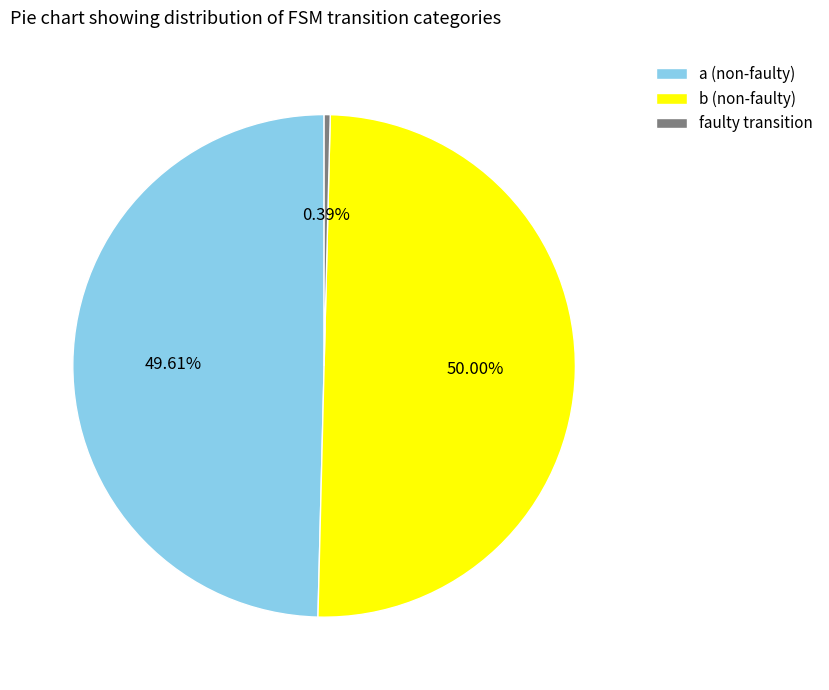

How many slices are in this pie chart?

3